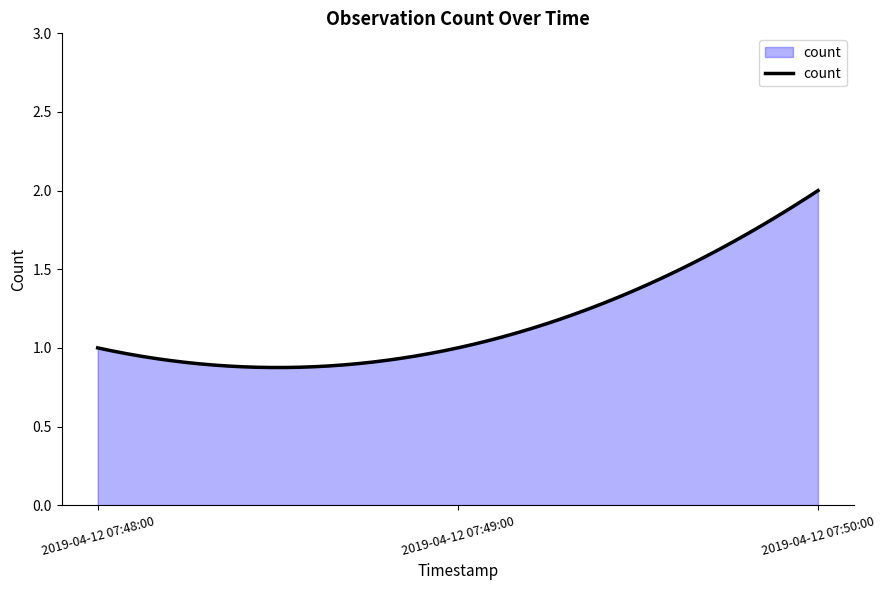

Does the chart have visible grid lines?

No